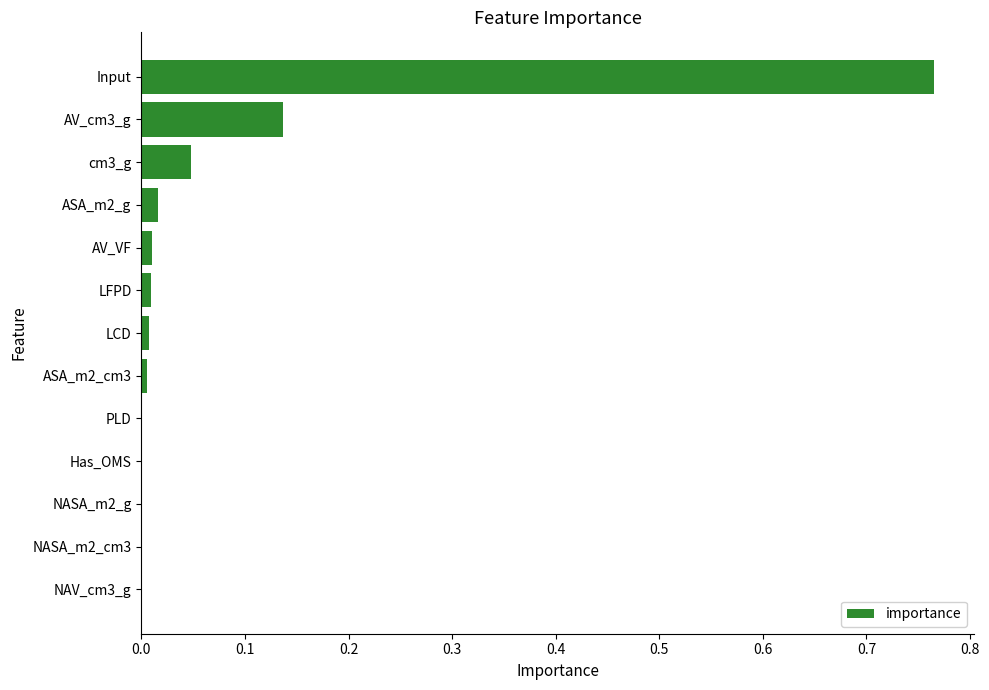

Which label corresponds to the largest value in the chart?

Input